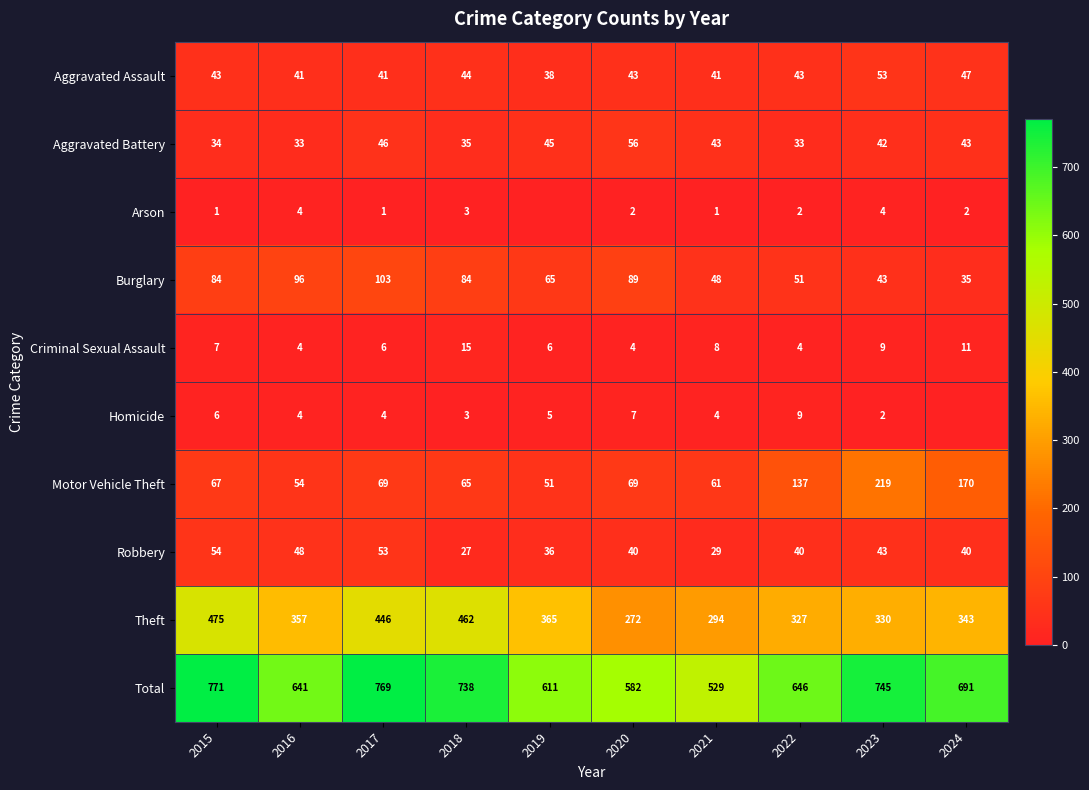

Count the number of categories in the chart.

10